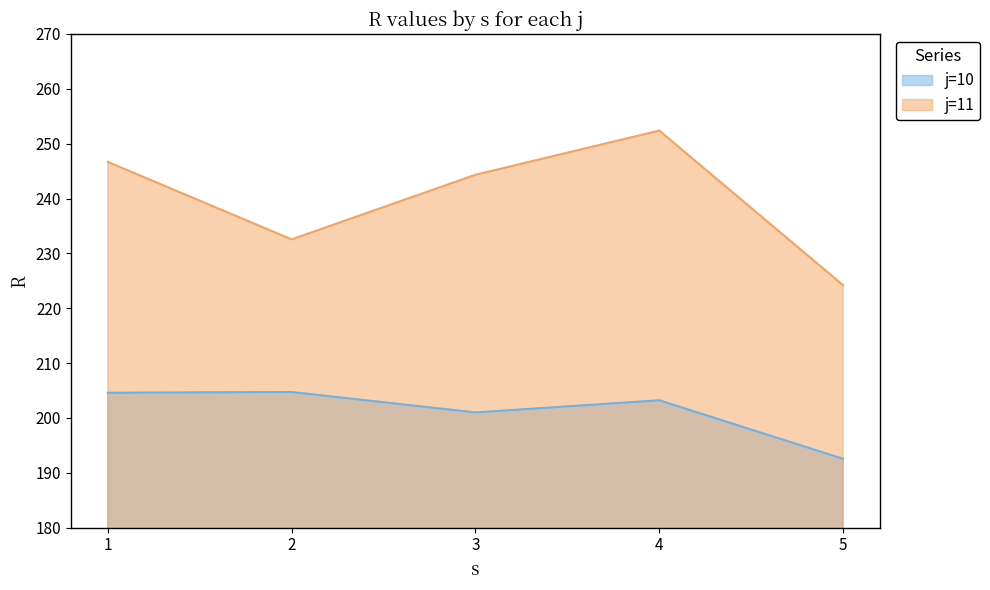

True or false: j=11 and j=10 cross at least once.

False